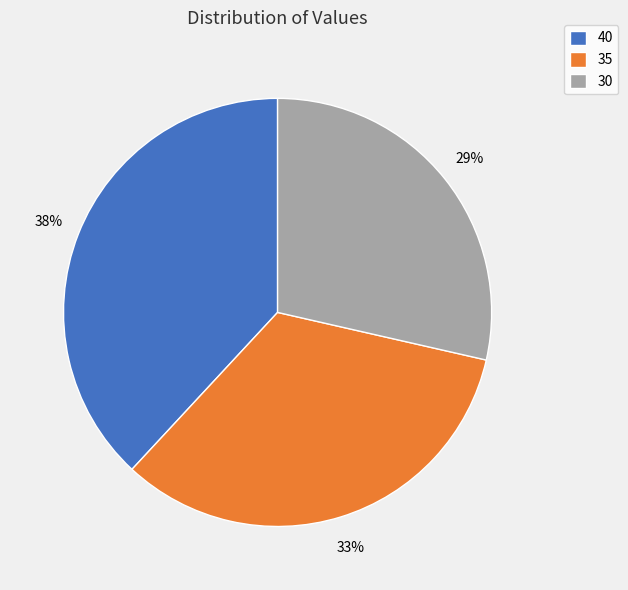

Combined, do 40 and 35 account for over 50%?

Yes